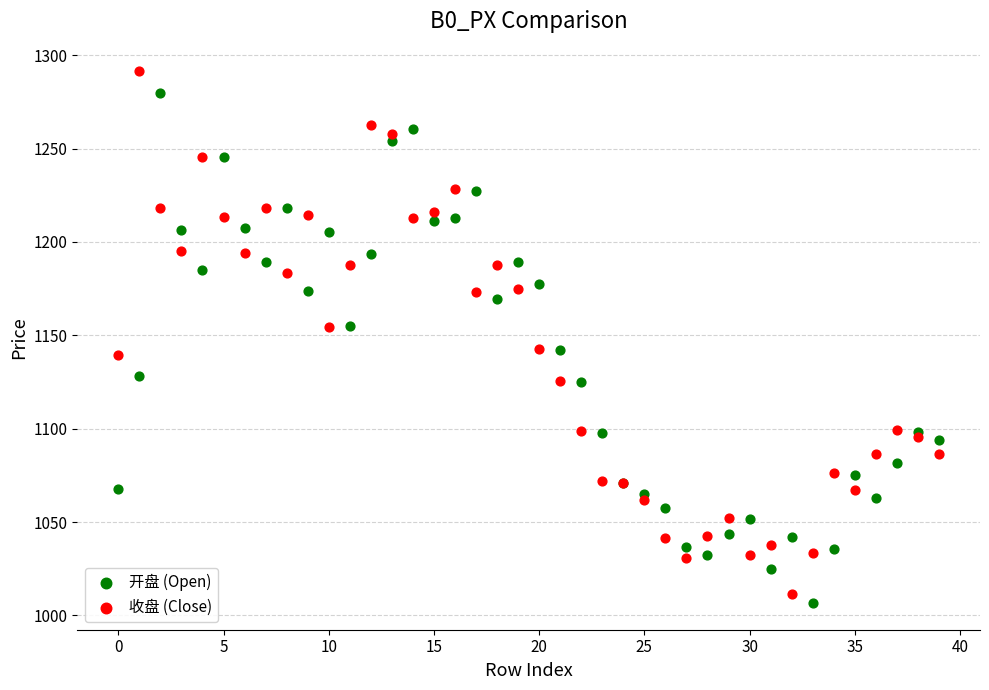

What are all the series names shown in the legend?

开盘 (Open), 收盘 (Close)